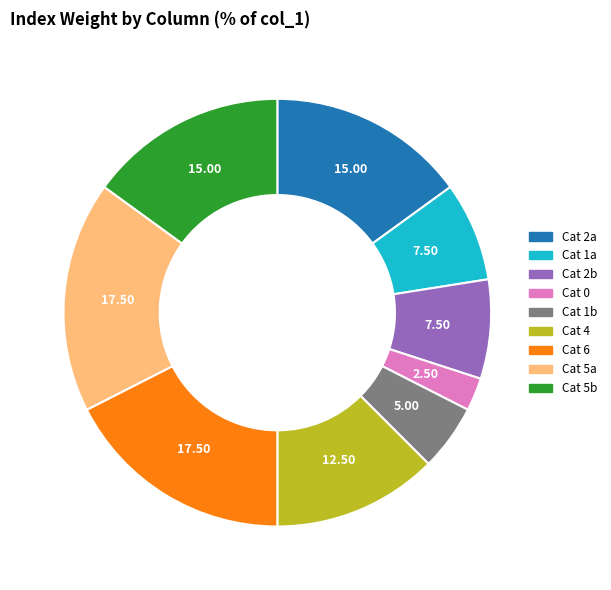

Does any single category account for the majority?

No